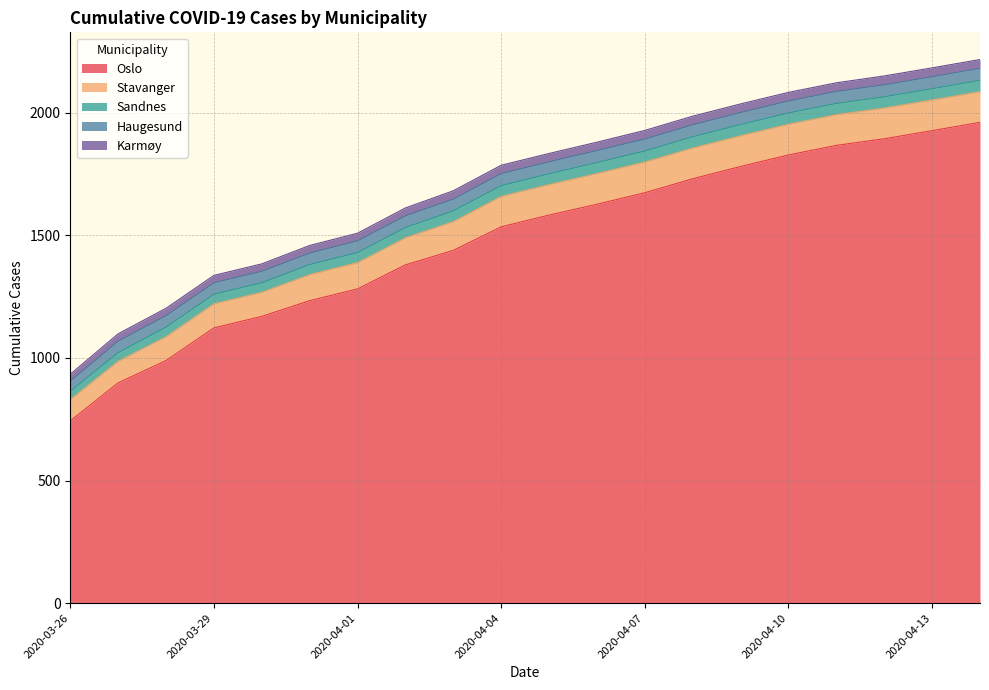

List the labels in order of Sandnes value, smallest first.

2020-03-26, 2020-03-27, 2020-03-28, 2020-03-29, 2020-03-30, 2020-03-31, 2020-04-01, 2020-04-02, 2020-04-03, 2020-04-04, 2020-04-05, 2020-04-06, 2020-04-07, 2020-04-08, 2020-04-09, 2020-04-10, 2020-04-11, 2020-04-12, 2020-04-13, 2020-04-14